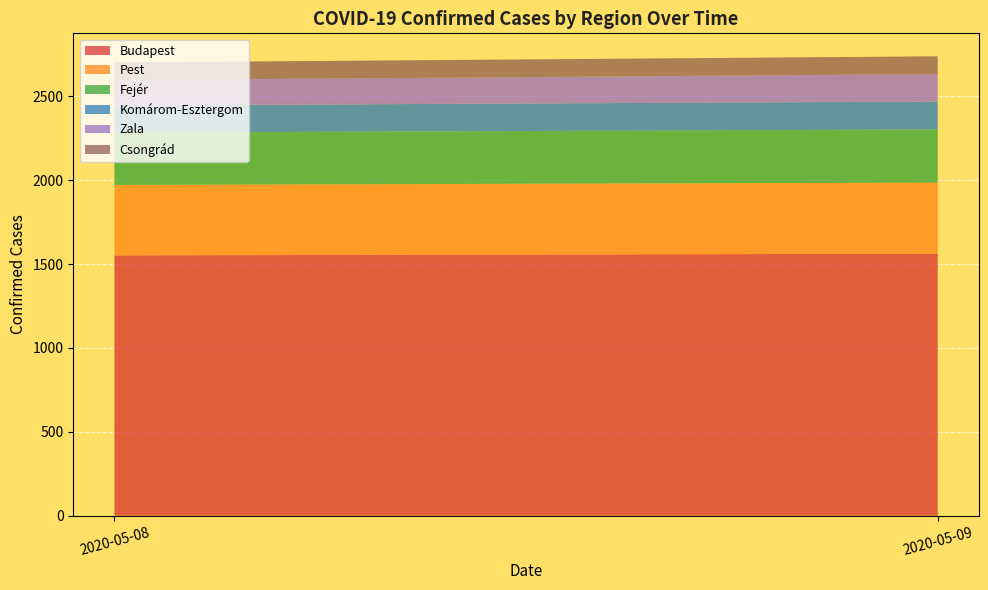

Reading left to right, transcribe all the data shown in this chart.

Budapest: 1552	1562
Pest: 420	424
Fejér: 312	317
Komárom-Esztergom: 162	166
Zala: 151	164
Csongrád: 105	106